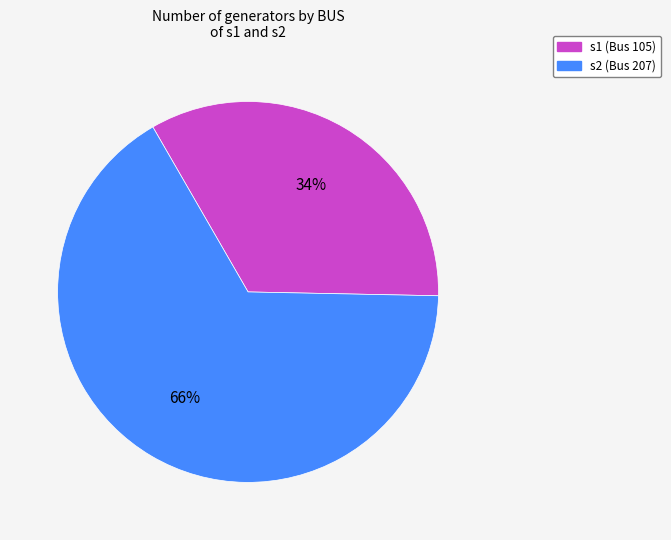

To the nearest percent, what is the combined percentage of s2 (Bus 207) and s1 (Bus 105)?

100%